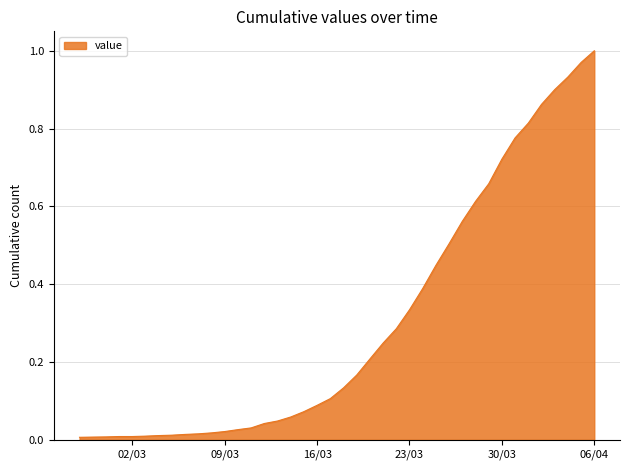

Rank the categories by value from lowest to highest.

2020-02-27, 2020-02-28, 2020-02-29, 2020-03-01, 2020-03-02, 2020-03-03, 2020-03-04, 2020-03-05, 2020-03-06, 2020-03-07, 2020-03-08, 2020-03-09, 2020-03-10, 2020-03-11, 2020-03-12, 2020-03-13, 2020-03-14, 2020-03-15, 2020-03-16, 2020-03-17, 2020-03-18, 2020-03-19, 2020-03-20, 2020-03-21, 2020-03-22, 2020-03-23, 2020-03-24, 2020-03-25, 2020-03-26, 2020-03-27, 2020-03-28, 2020-03-29, 2020-03-30, 2020-03-31, 2020-04-01, 2020-04-02, 2020-04-03, 2020-04-04, 2020-04-05, 2020-04-06